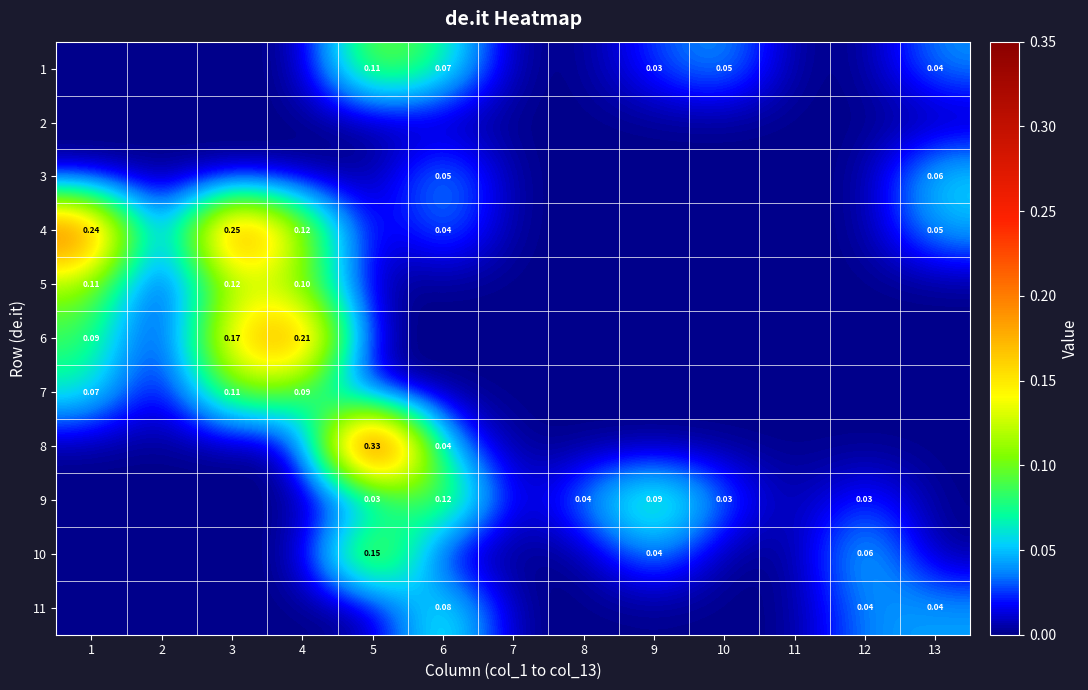

What is the difference between the maximum and second lowest values in the 4 series?

0.2